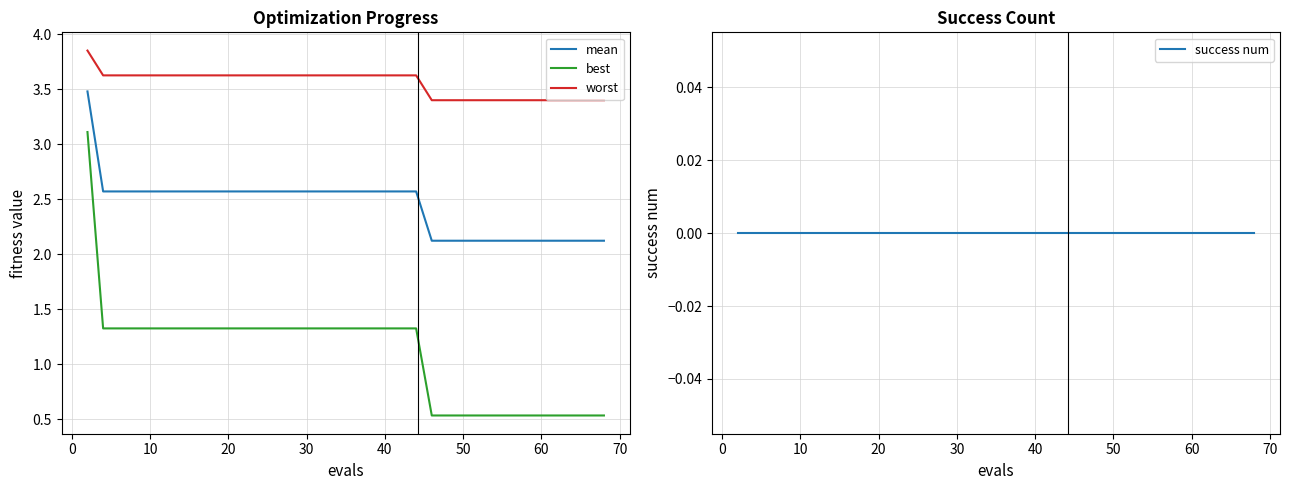

Which series has the widest spread of values?

best